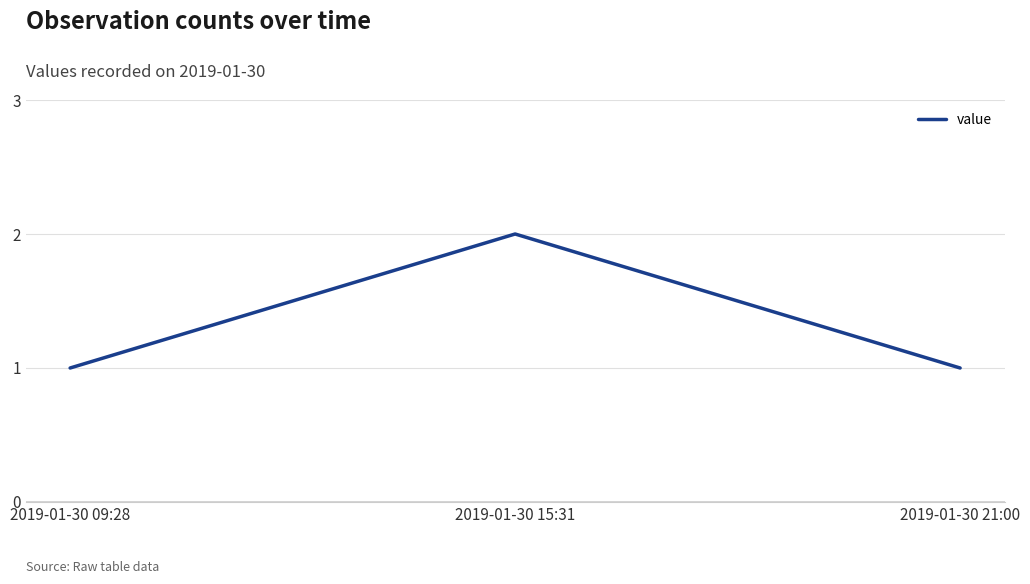

The value at 2019-01-30 09:28 is 1. True or false?

True